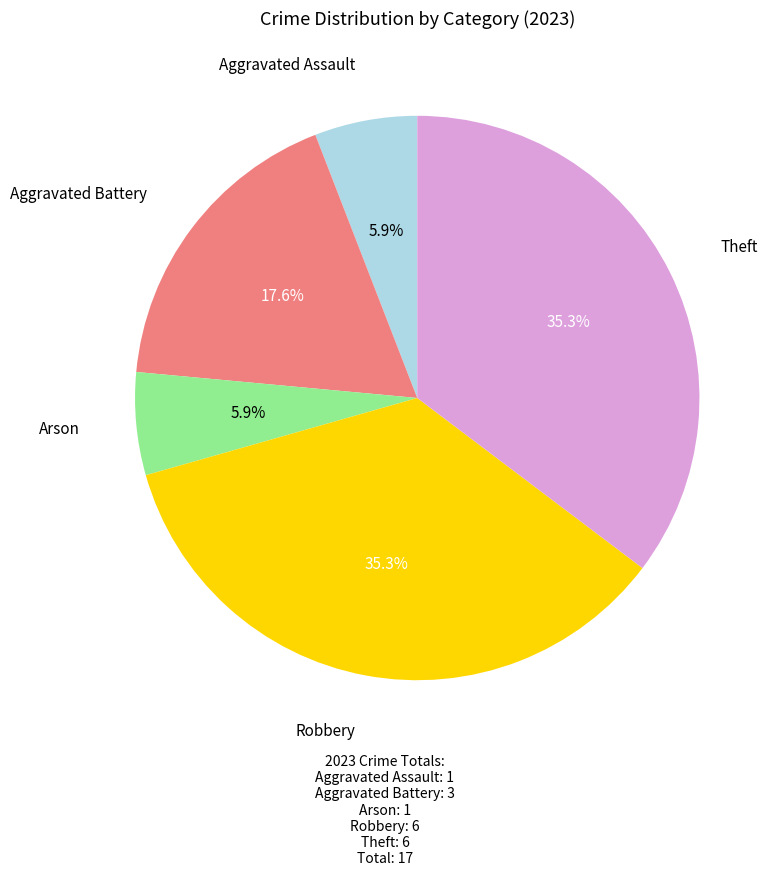

To the nearest percent, what is the difference between the Aggravated Battery and Theft slice percentages?

18%